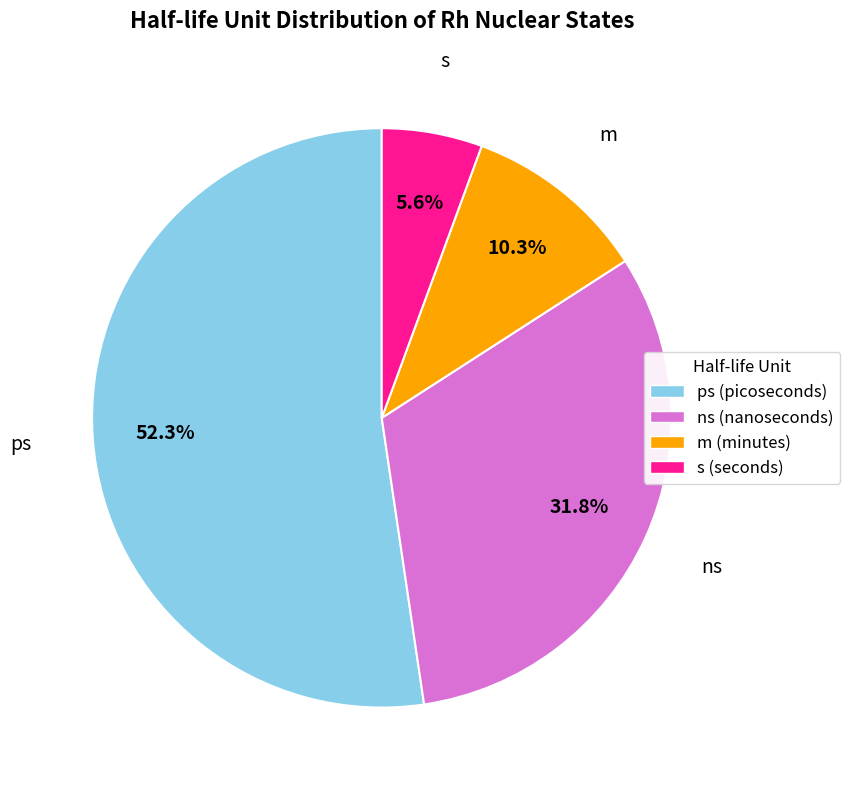

How much of the chart is everything except ns?

68.2%